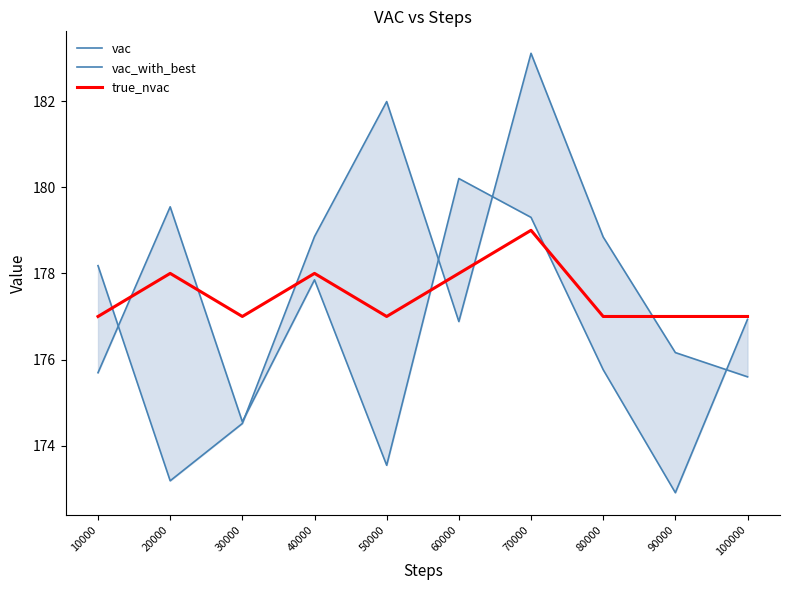

What is the sum of all vac values?

1766.3